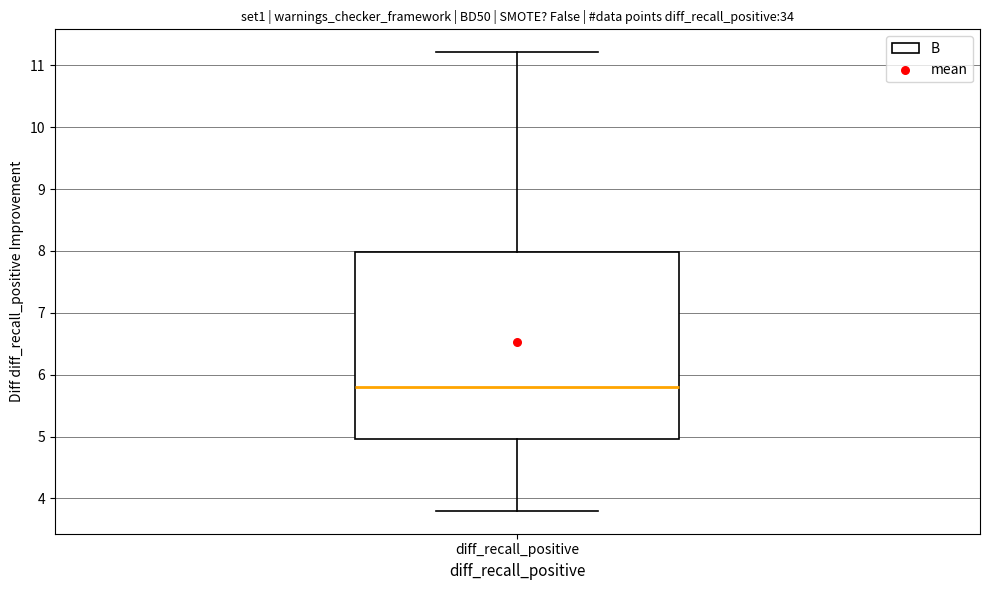

Read this box plot against the y-axis: the position of the median line, the range covered by the box, and the ends of both whiskers. The values are not printed on the chart, so give them approximately, as read against the axis.

median 5.8, box 5.0 to 8.0, whiskers 3.8 to 11.2